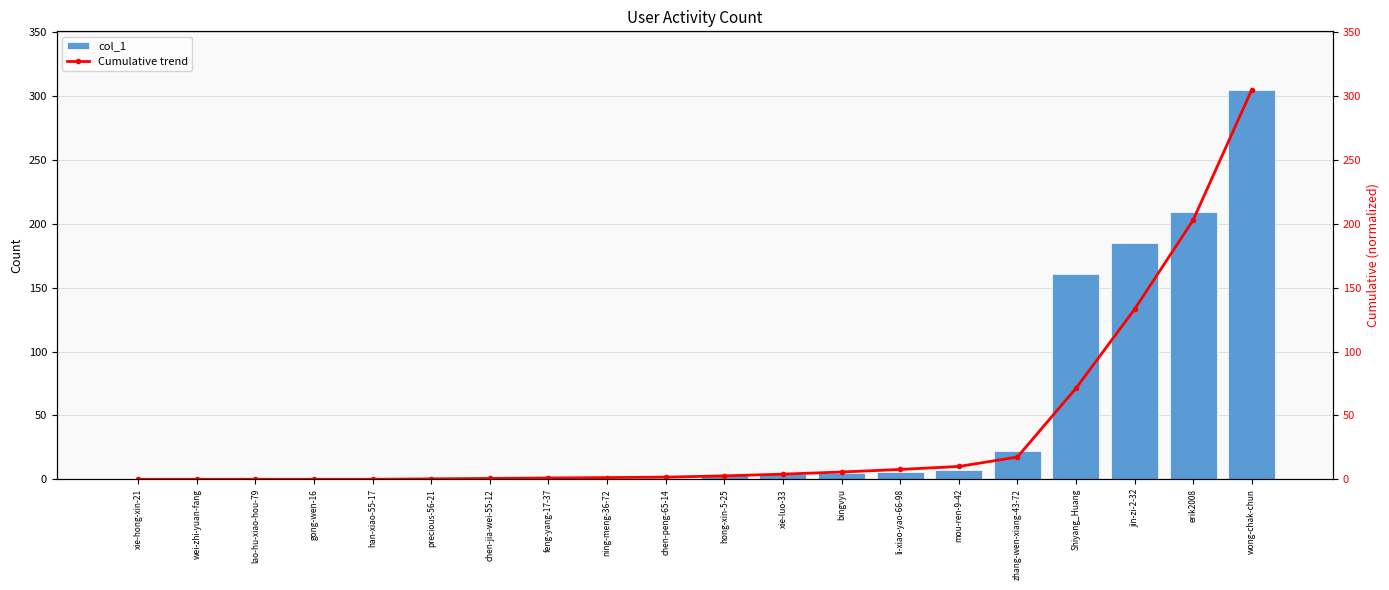

What position from the right is feng-yang-17-37?

13